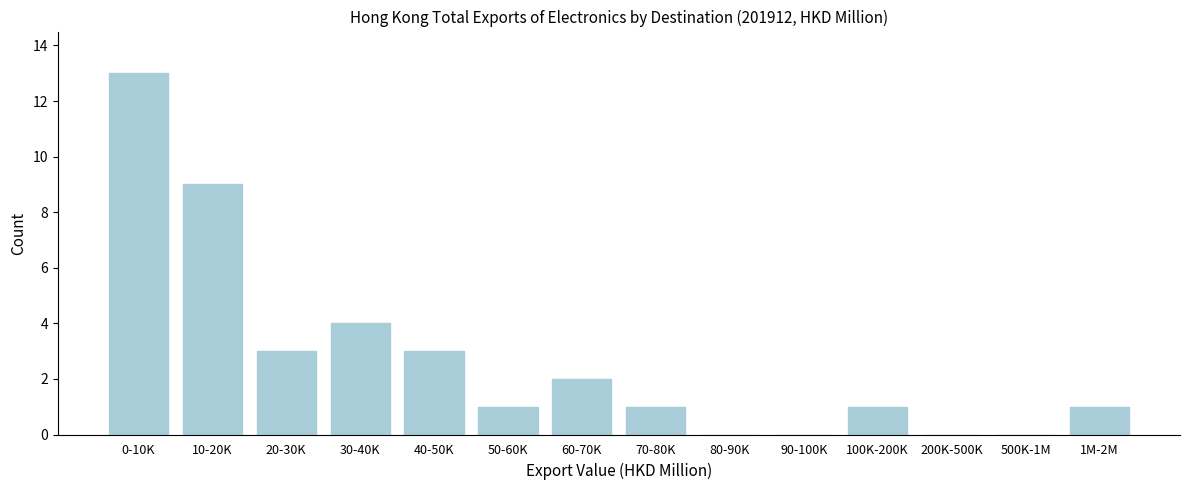

Reading left to right, what are all the values shown in this chart?

0-10K=13	10-20K=9	20-30K=3	30-40K=4	40-50K=3	50-60K=1	60-70K=2	70-80K=1	80-90K=0	90-100K=0	100K-200K=1	200K-500K=0	500K-1M=0	1M-2M=1